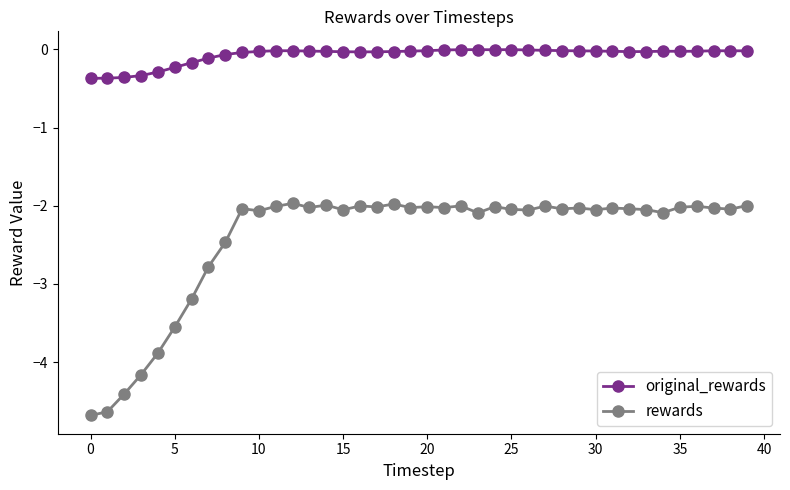

What is the value of the rewards point at the 12th from the left?

-2.0